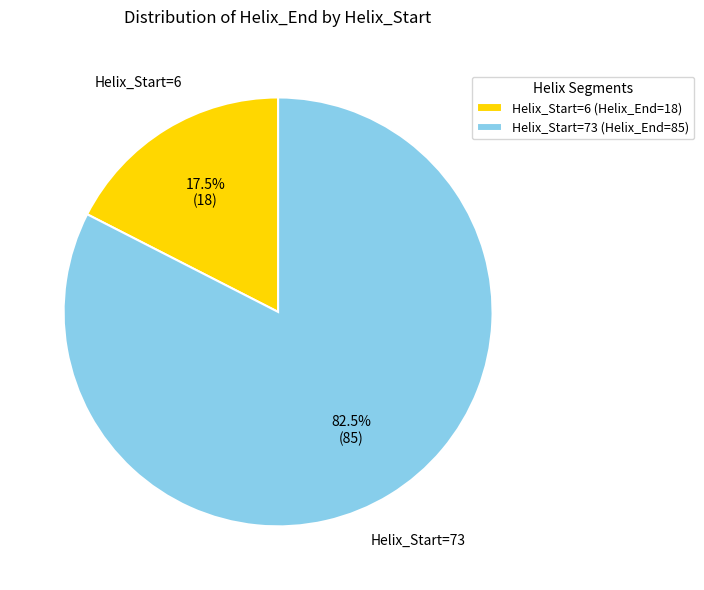

Rank the categories by value from highest to lowest.

Helix_Start=73 (Helix_End=85), Helix_Start=6 (Helix_End=18)